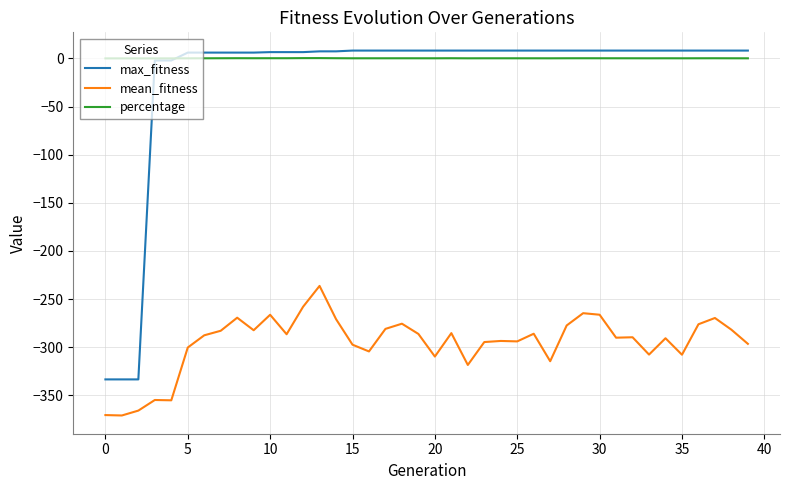

What is the difference between the maximum and minimum values in the max_fitness series?

341.6